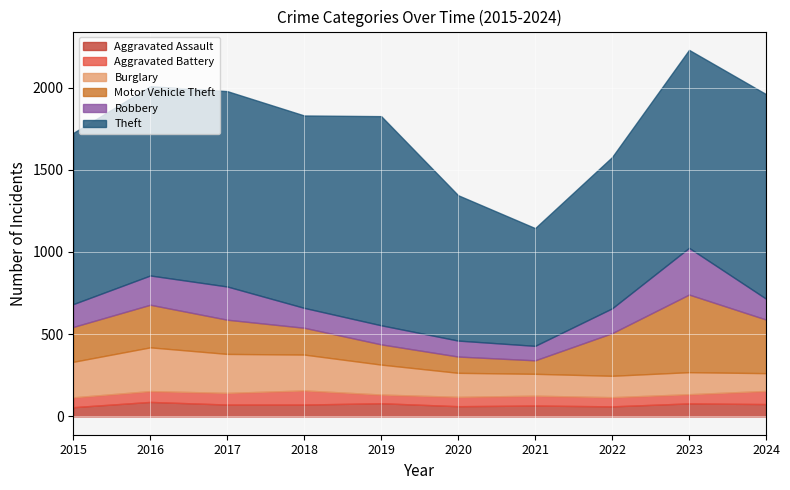

How many data points does each series have?

10